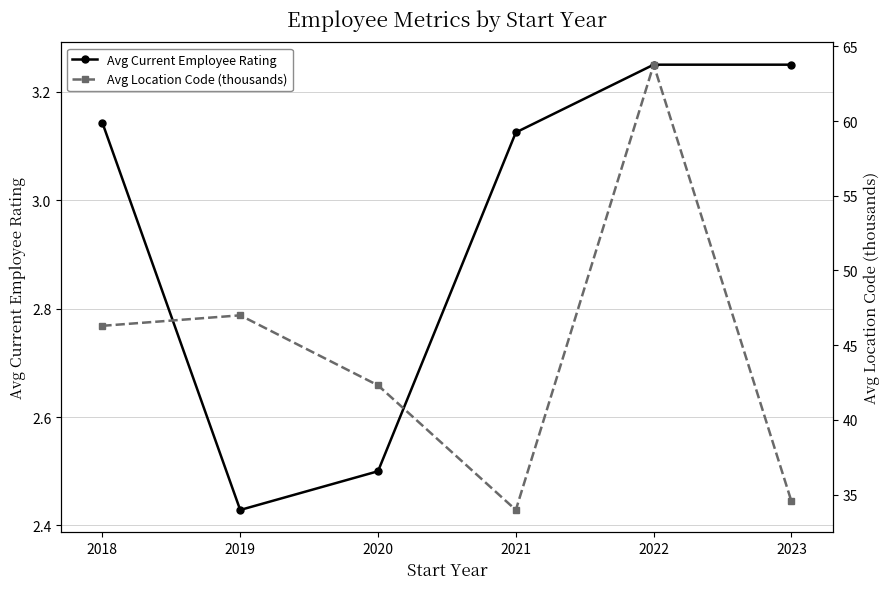

What is the minimum value shown in the chart?

2.4